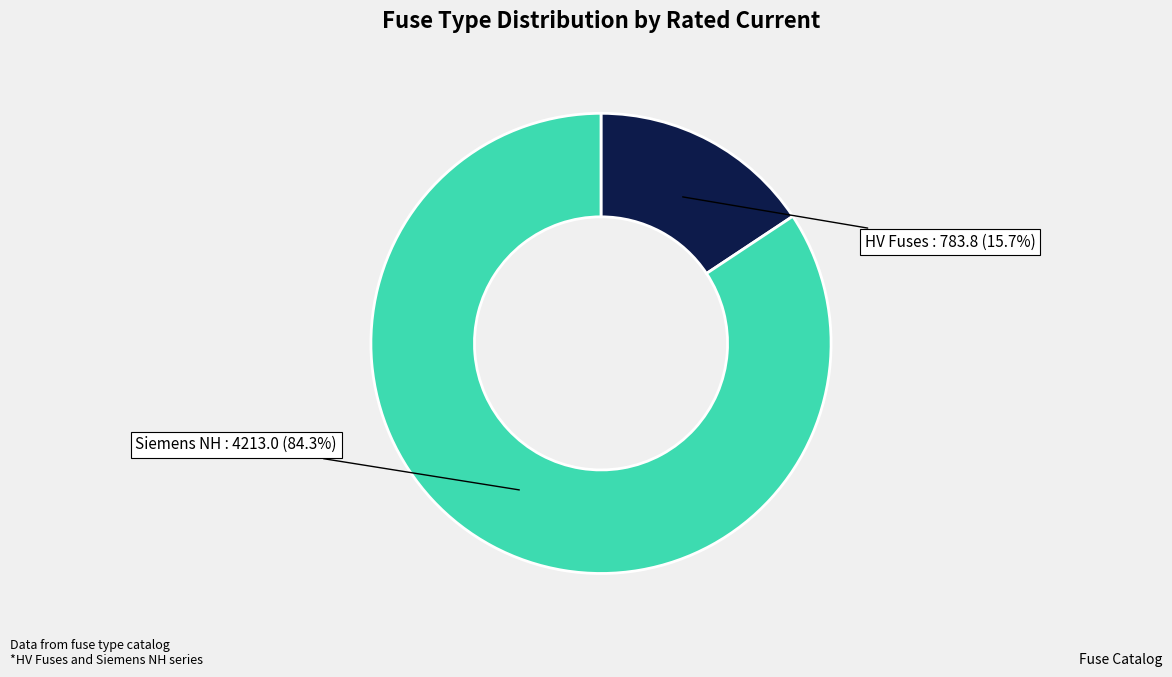

Between HV Fuses and Siemens NH, which is larger?

Siemens NH